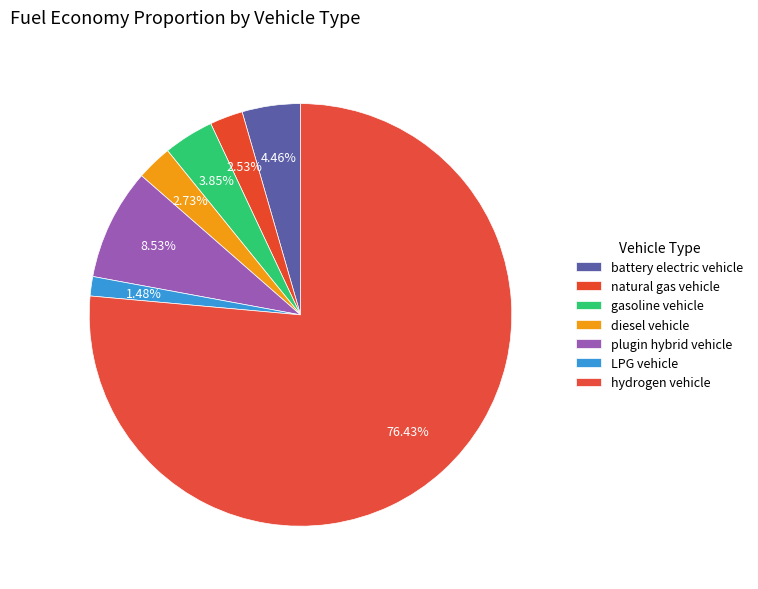

Is the sum of diesel vehicle and natural gas vehicle greater than half?

No